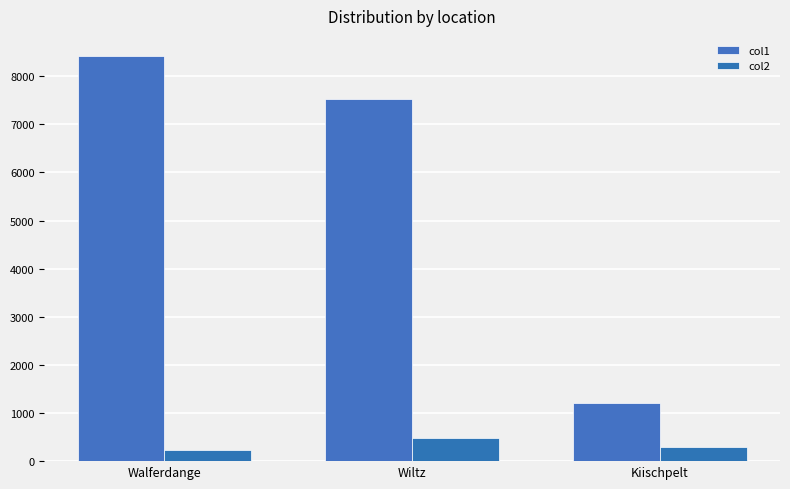

Rank the categories by col1 value from highest to lowest.

Walferdange, Wiltz, Kiischpelt